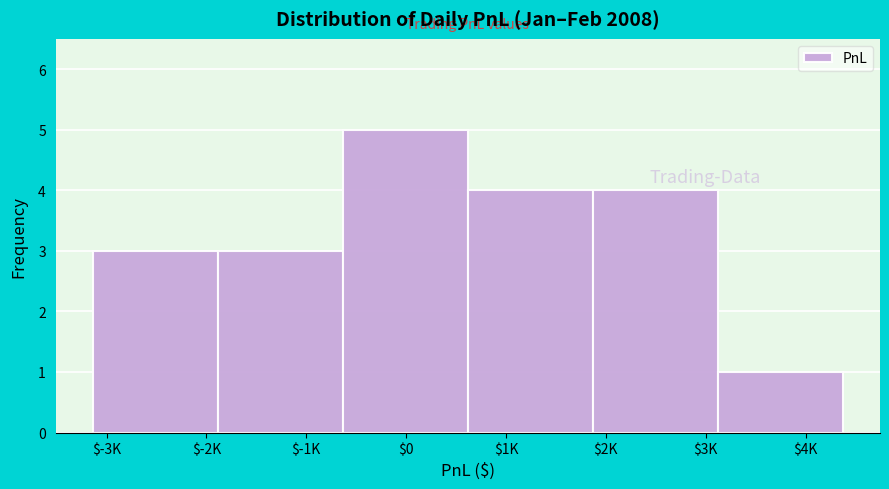

Reading left to right, list all the values displayed in this chart.

3	3	5	4	4	1